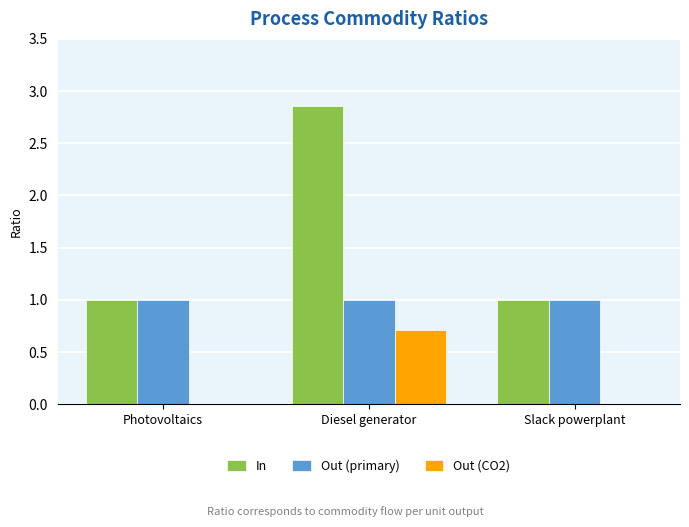

The value of Out (CO2) at Slack powerplant is 0.0. True or false?

True